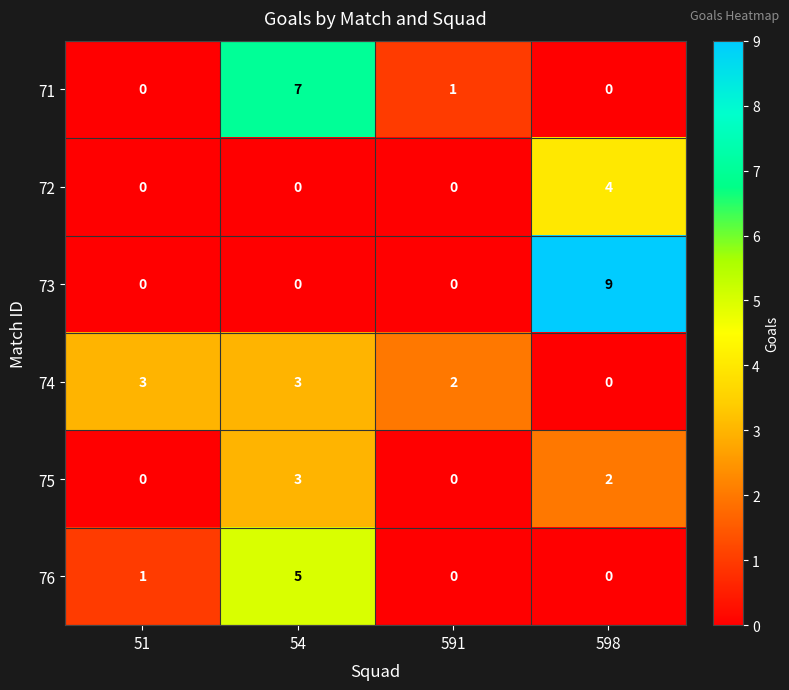

Reading left to right, list all the values displayed in this chart.

71: 51=0	54=7	591=1	598=0
72: 51=0	54=0	591=0	598=4
73: 51=0	54=0	591=0	598=9
74: 51=3	54=3	591=2	598=0
75: 51=0	54=3	591=0	598=2
76: 51=1	54=5	591=0	598=0